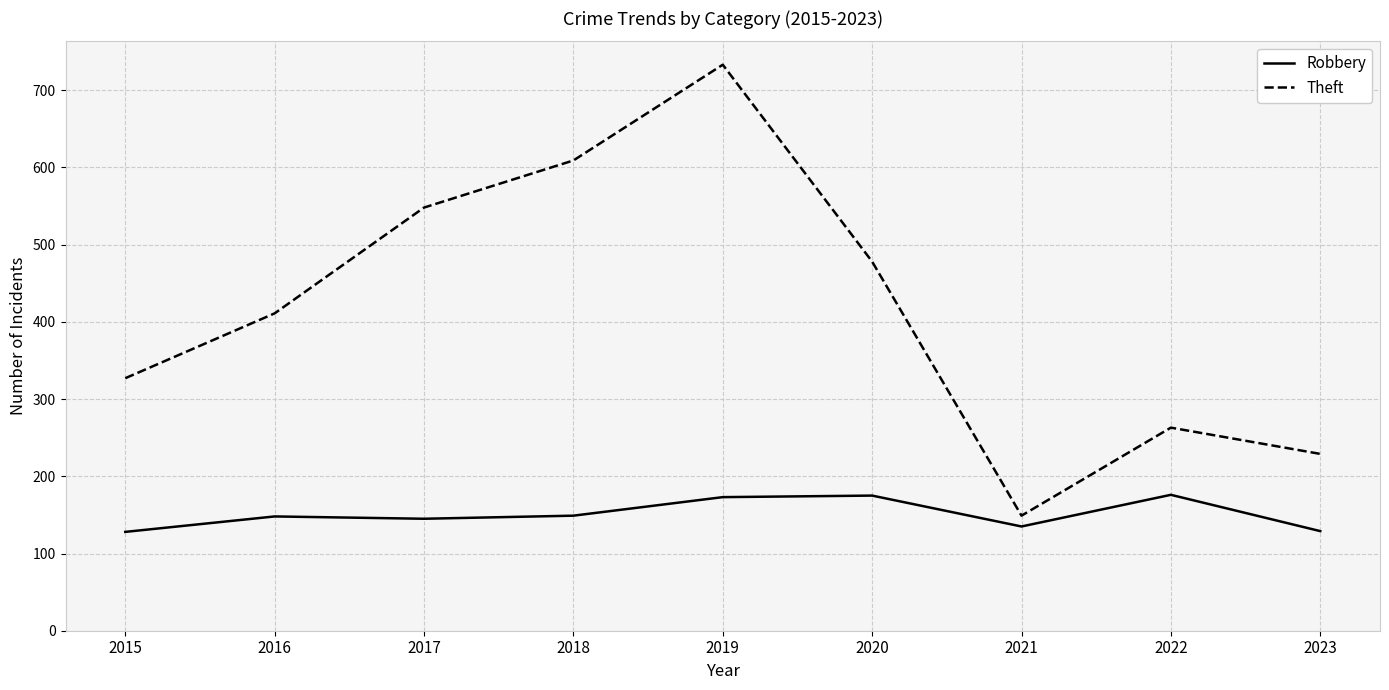

The Theft series shows 228 at 2018. True or false?

False